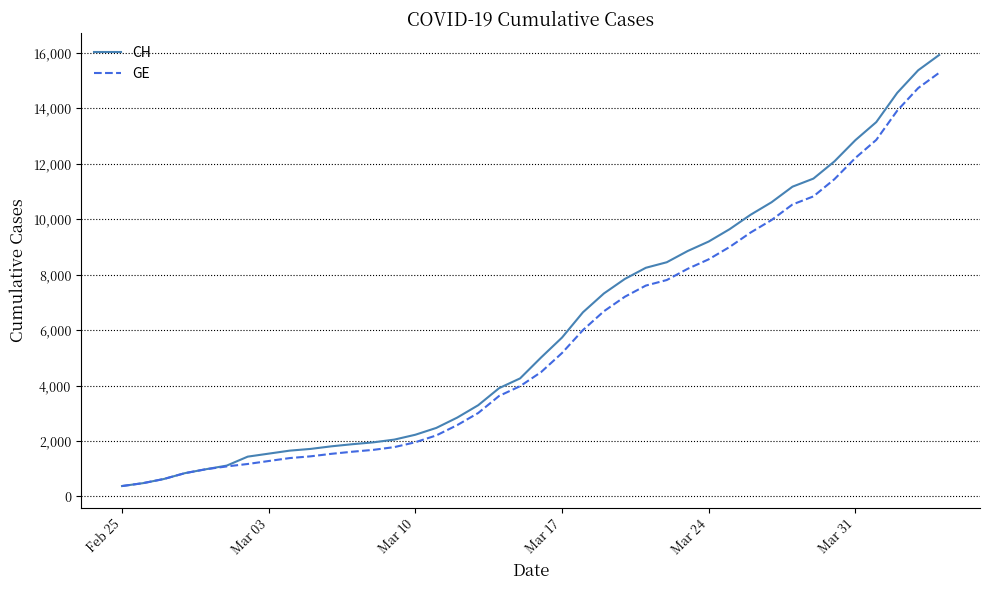

Rank the series by their average value, from lowest to highest.

GE, CH